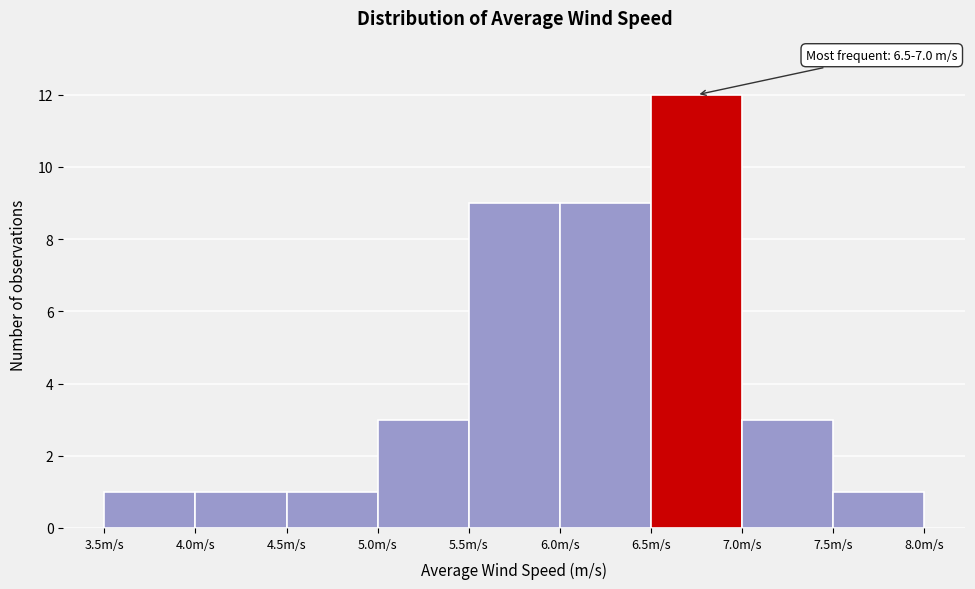

Which range on the x-axis has the tallest bar?

6.5 to 7.0